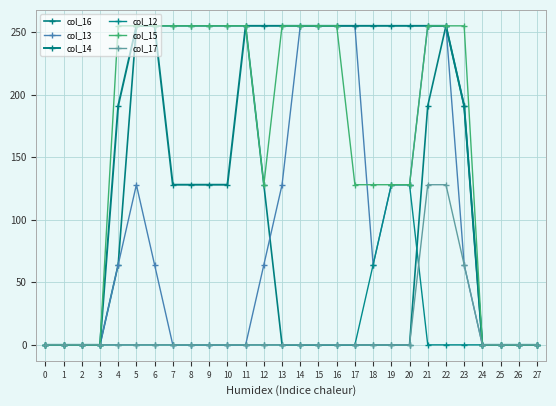

Rank the series at 10 from lowest to highest value.

col_13, col_12, col_17, col_14, col_16, col_15